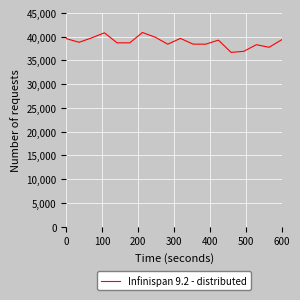

What is the greatest value displayed?

40895.1